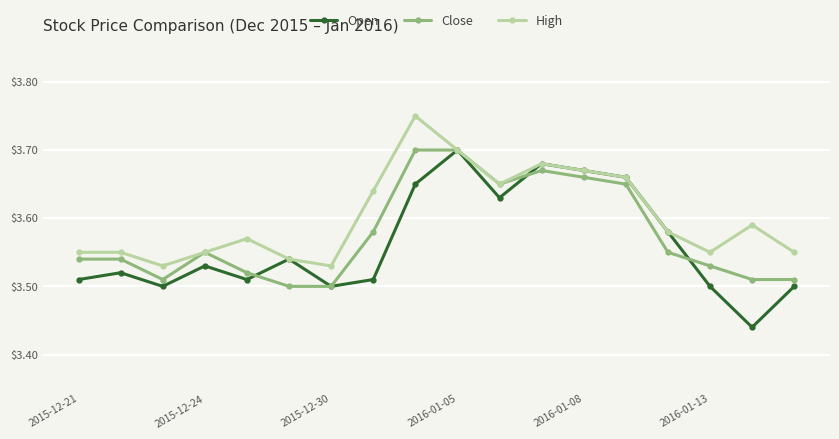

Which series has the largest range (max minus min)?

Open